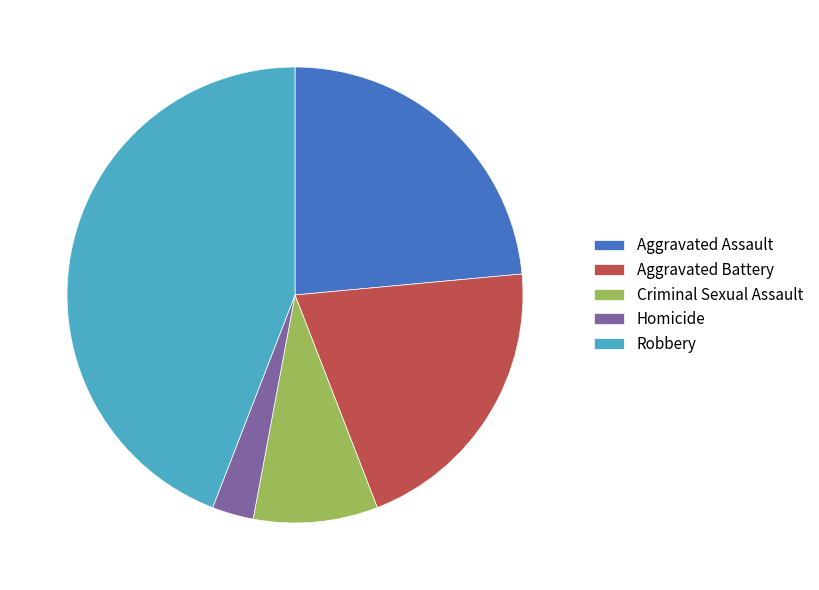

Rank the categories by value from highest to lowest.

Robbery, Aggravated Assault, Aggravated Battery, Criminal Sexual Assault, Homicide